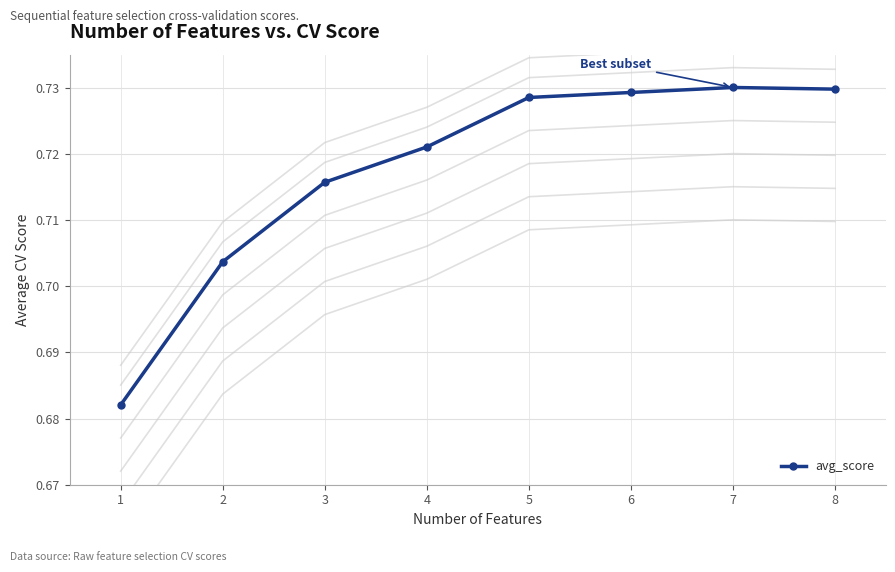

Reading left to right, list all the values displayed in this chart.

0.7	0.7	0.7	0.7	0.7	0.7	0.7	0.7